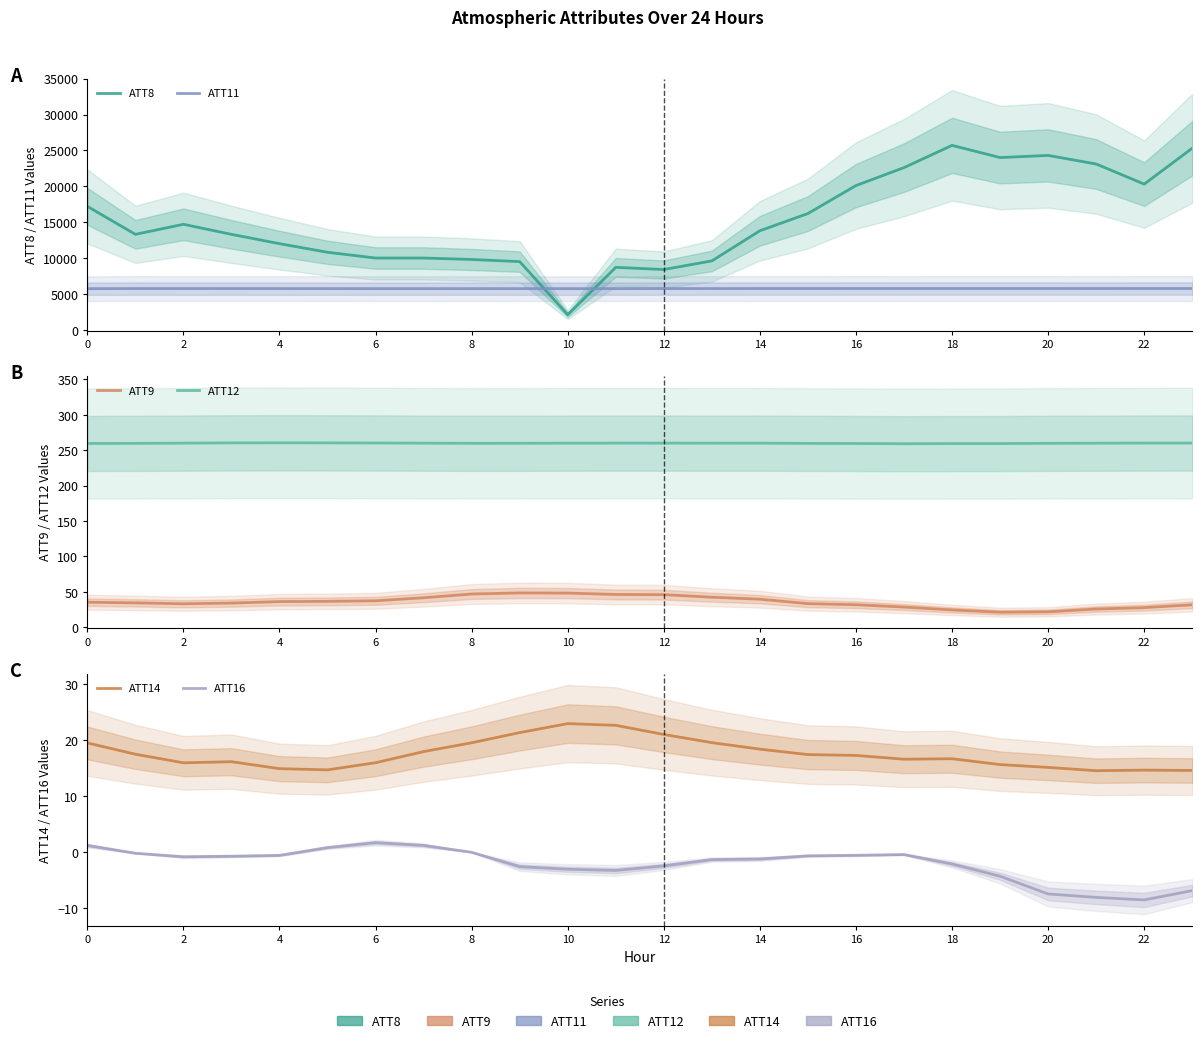

True or false: ATT11 and ATT8 intersect in this chart.

True